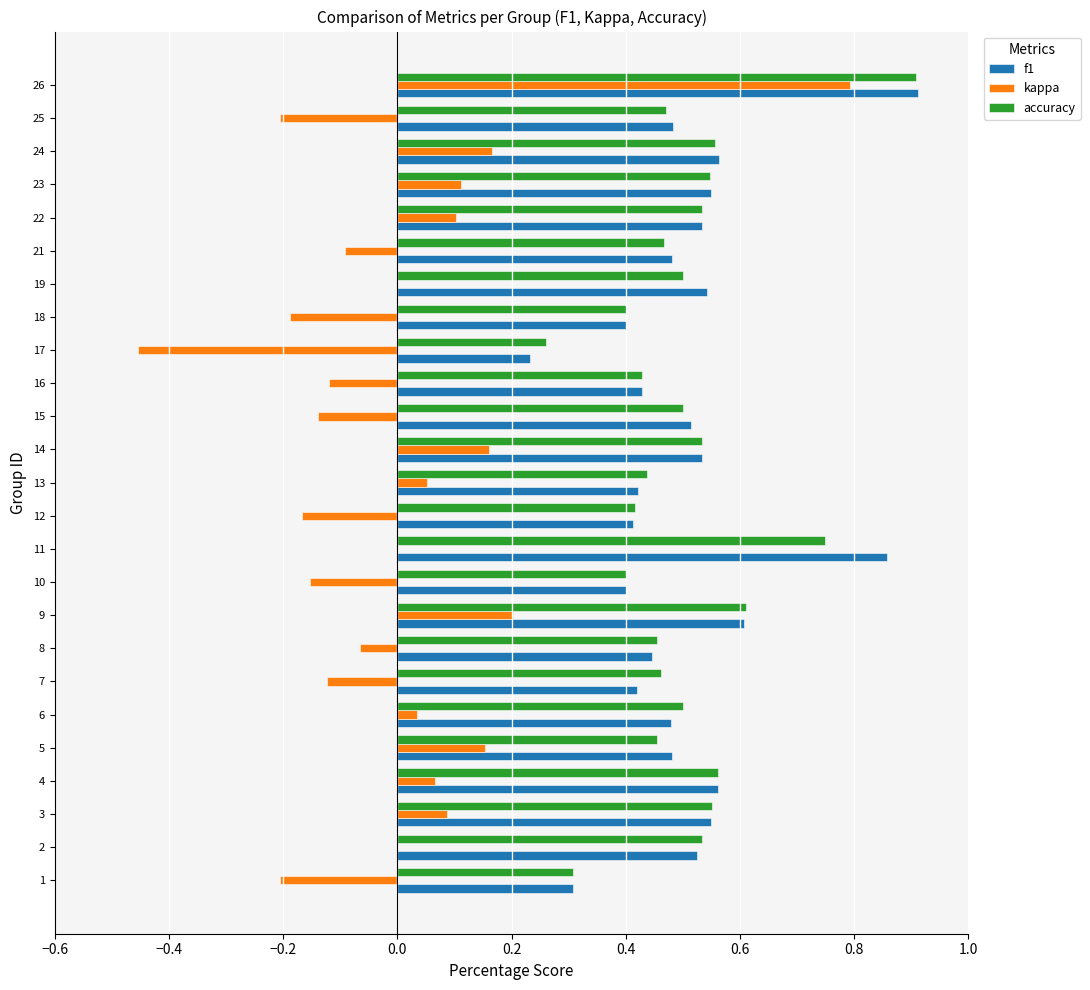

What is the sum of all f1 values?

12.6